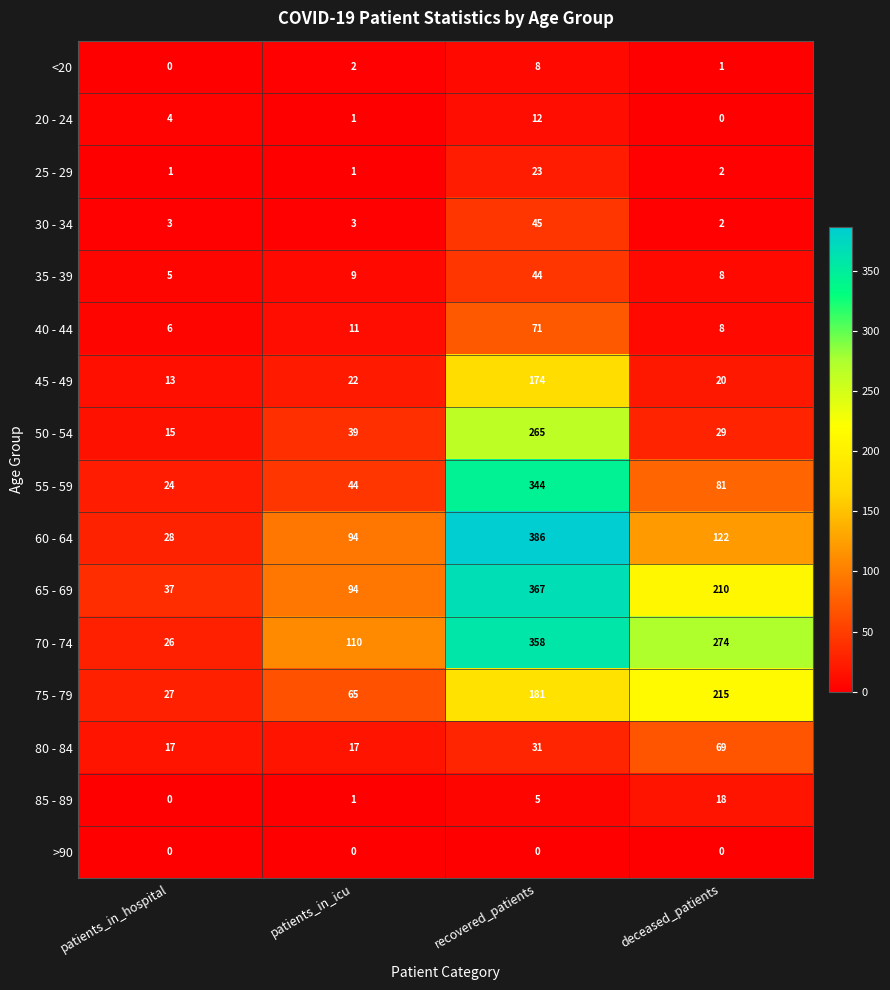

Which label corresponds to the largest value in the chart?

recovered_patients